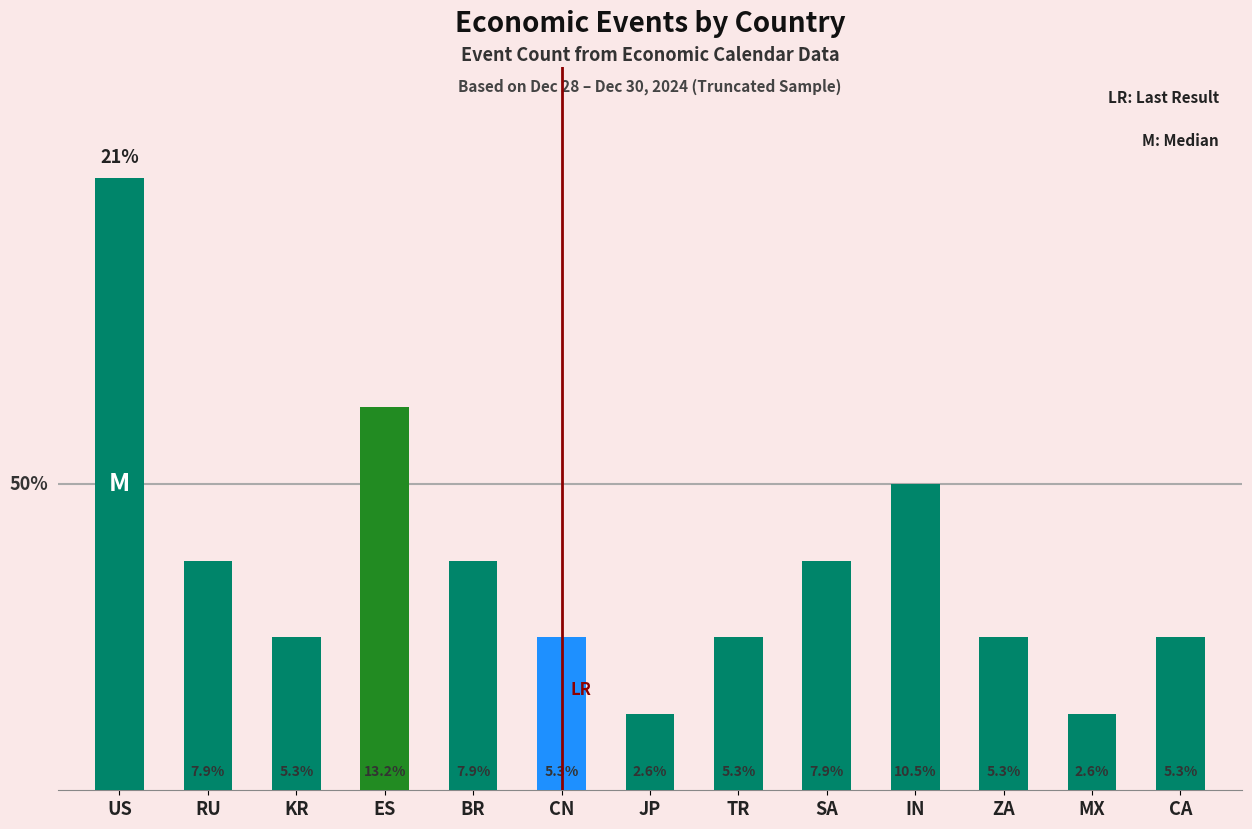

Are the bars horizontal?

No